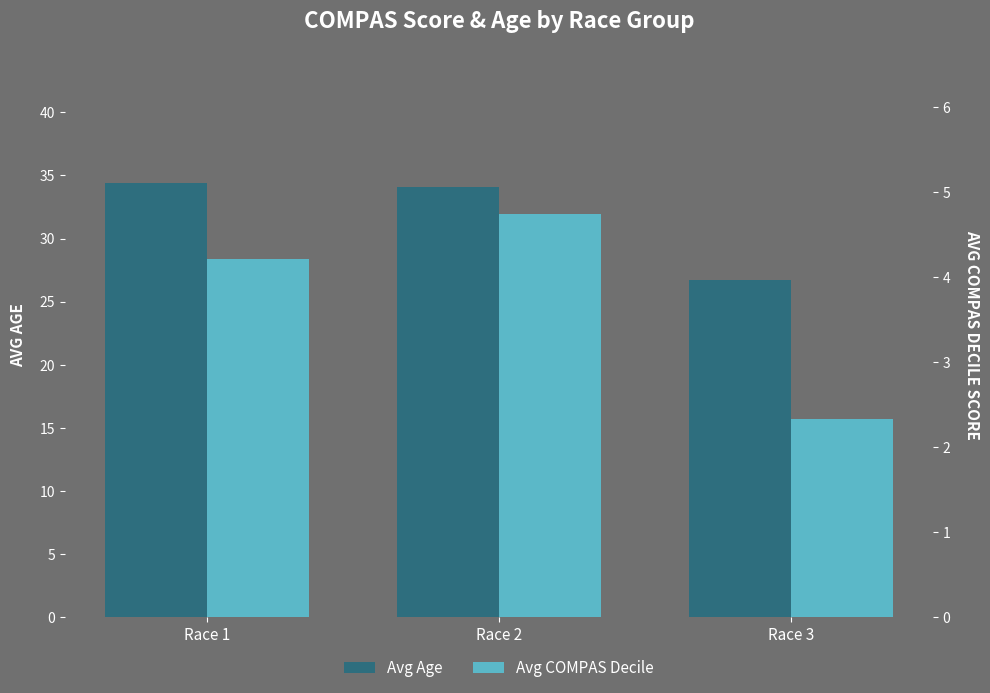

What is the approximate value of Avg Age at Race 3?

26.7